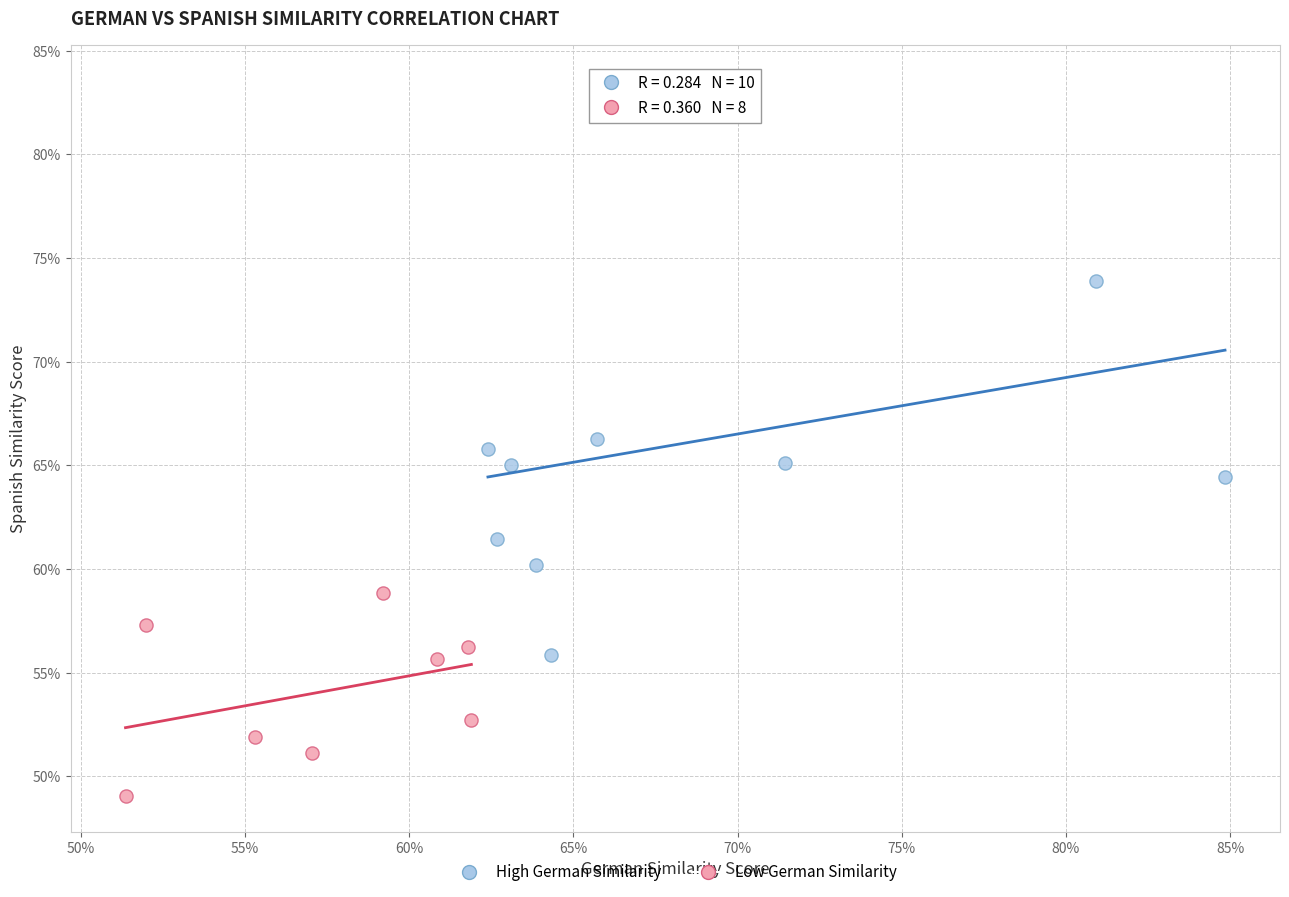

What are all the series names shown in the legend?

High German Similarity, Low German Similarity